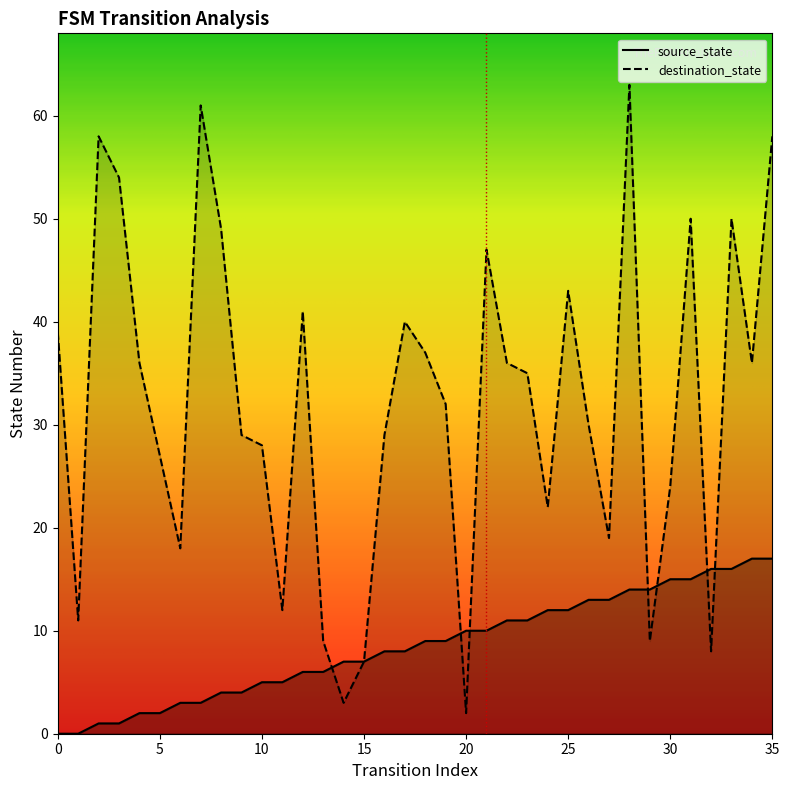

How many series are shown in this chart?

2